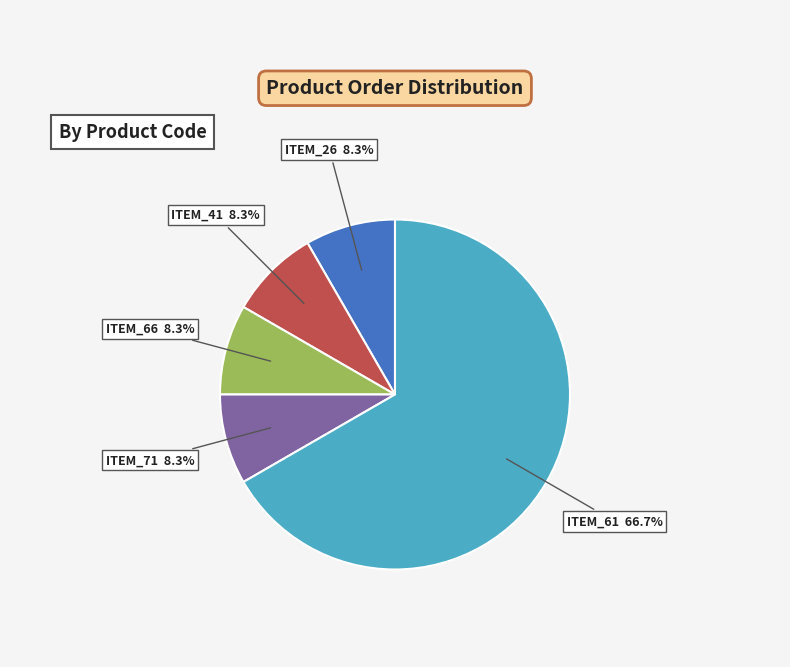

Is there a majority slice in this chart?

Yes